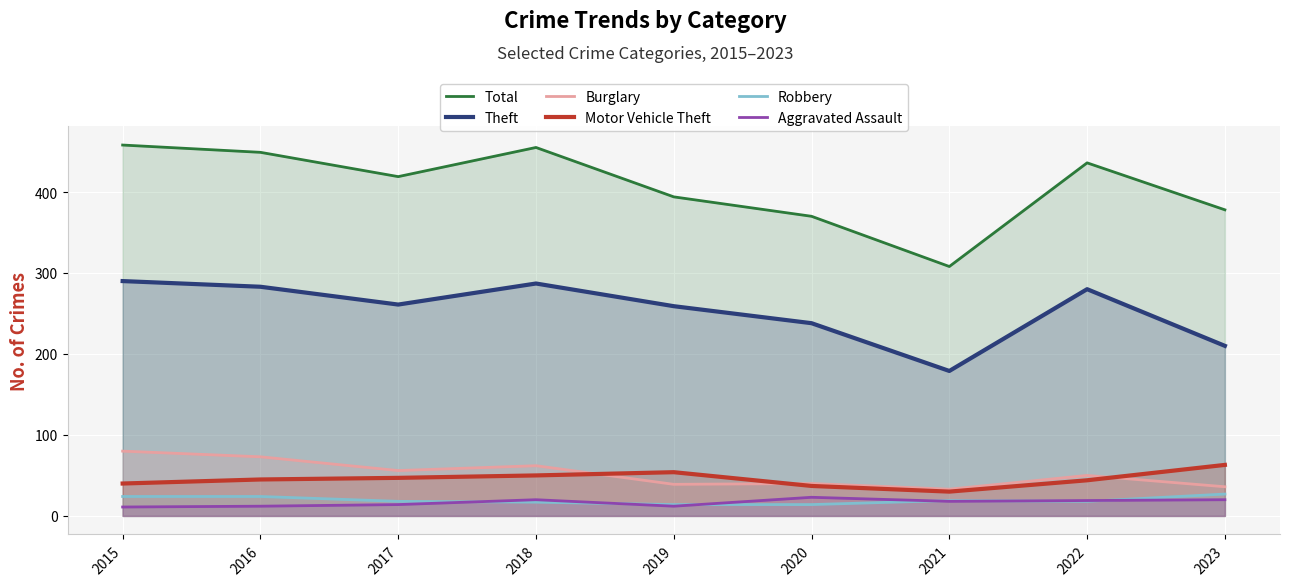

At which label is Total closest to 383?

2023